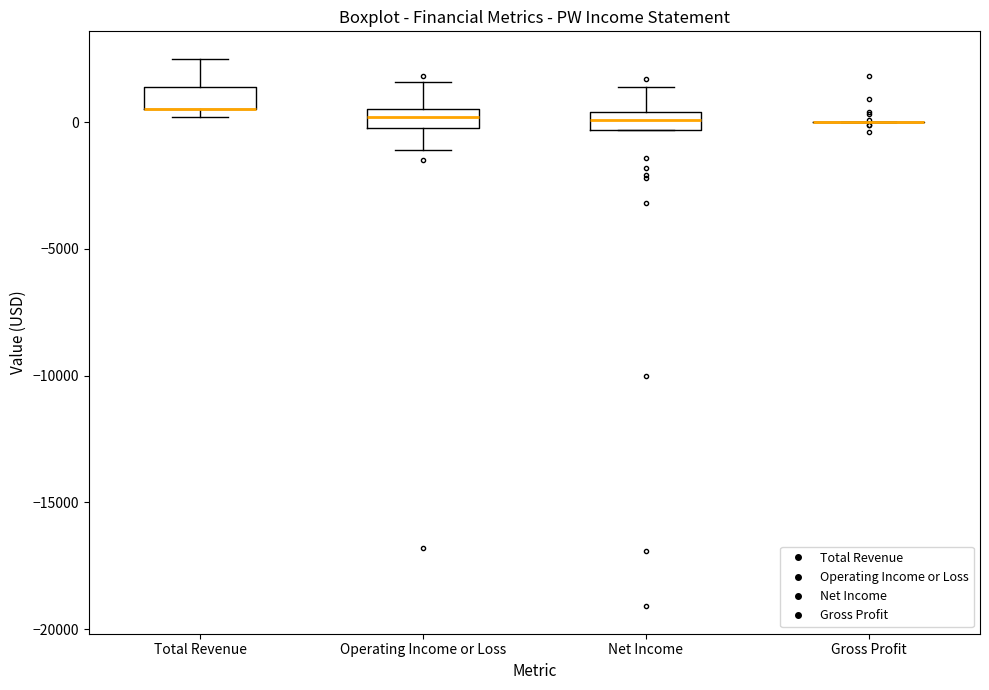

Where is the upper edge of the box for Total Revenue on the y-axis? The values are not printed on the chart, so give them approximately, as read against the axis.

1500